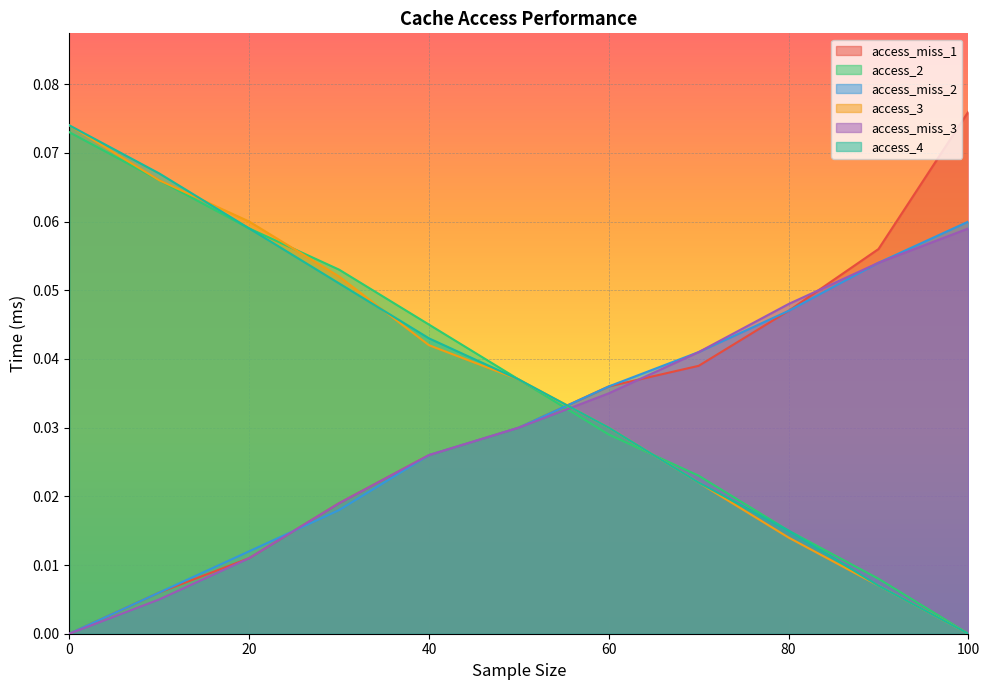

What is the difference between the maximum and minimum values in the access_2 series?

0.1